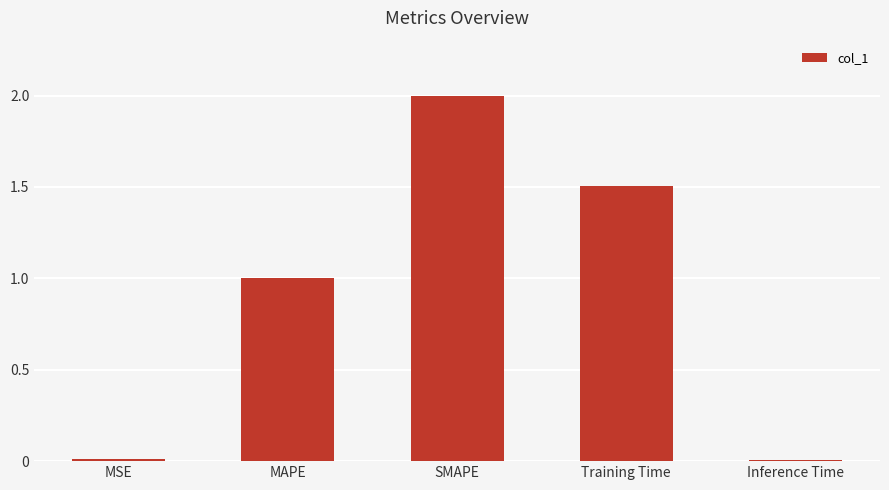

What is the change in value from SMAPE to Training Time?

-0.5